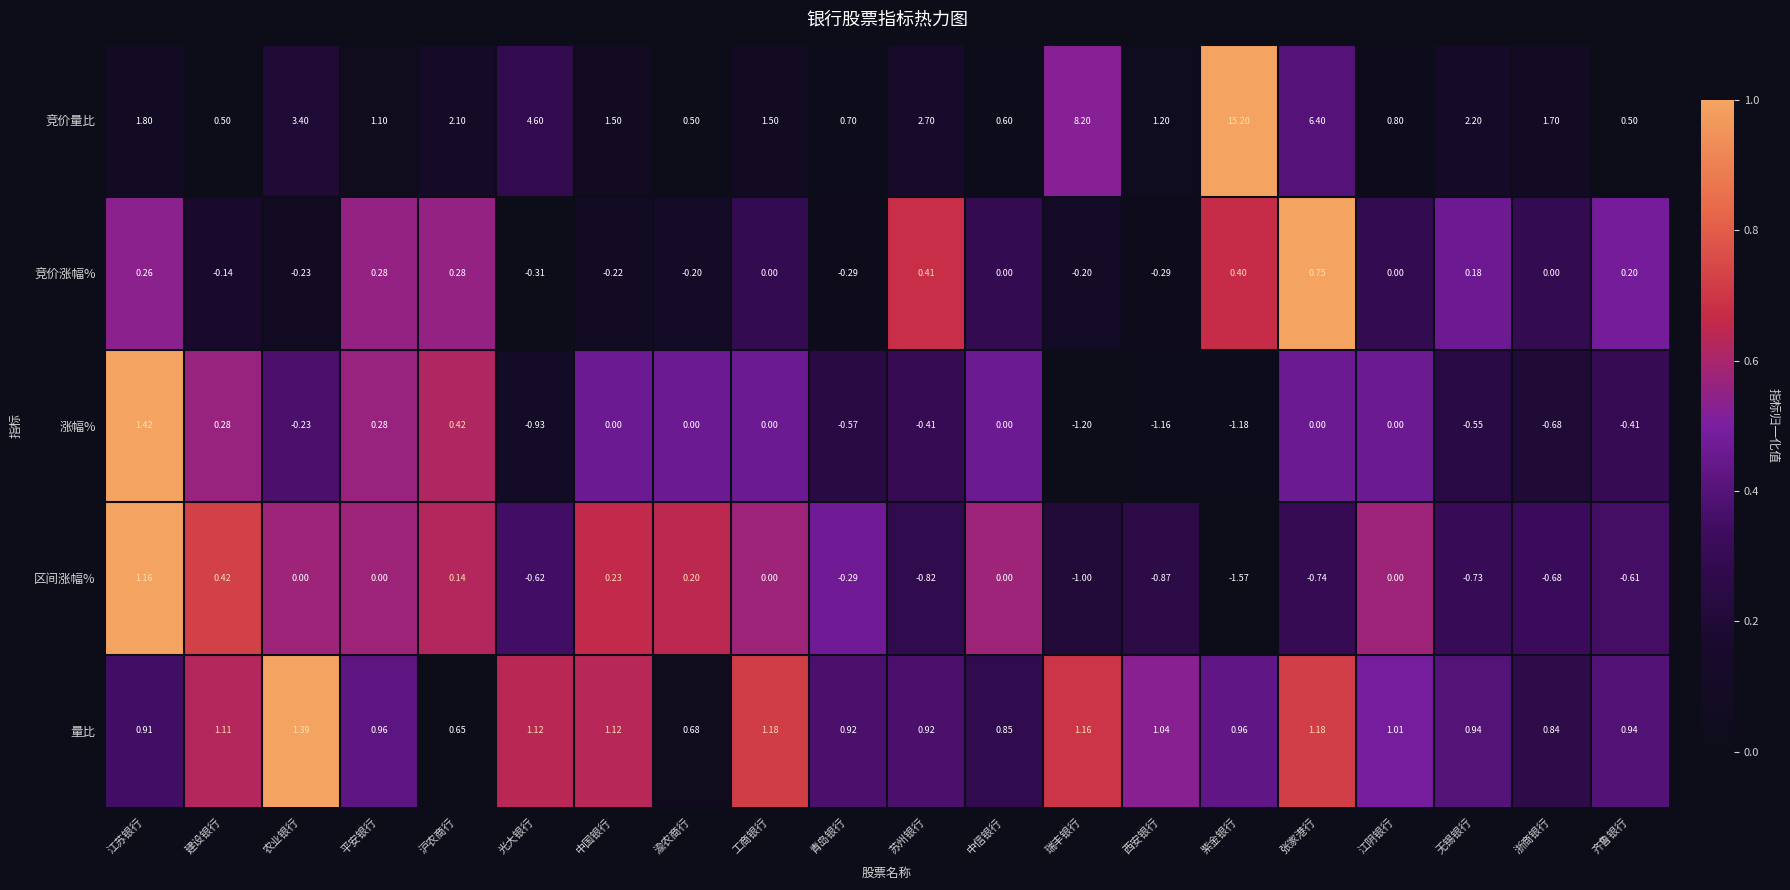

Rank the series at 西安银行 from highest to lowest value.

竞价量比, 量比, 竞价涨幅%, 区间涨幅%, 涨幅%